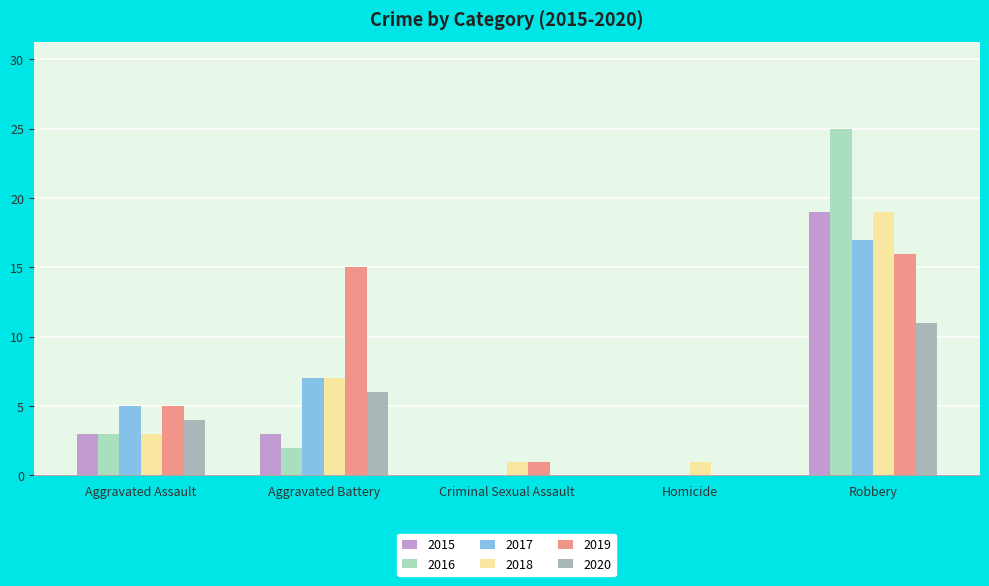

At which category is the sum across all series the highest?

Robbery